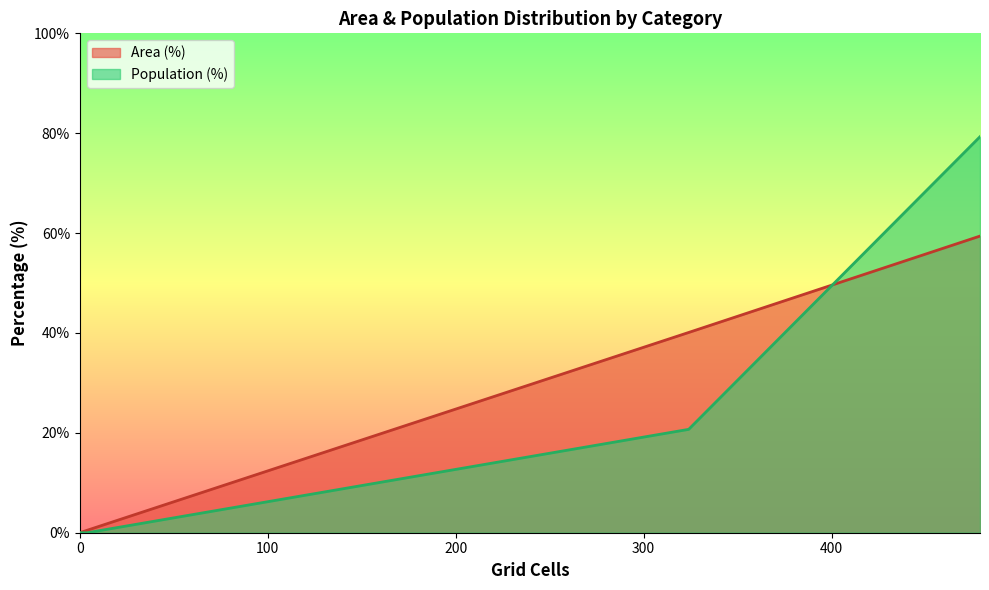

Does the chart have visible grid lines?

No